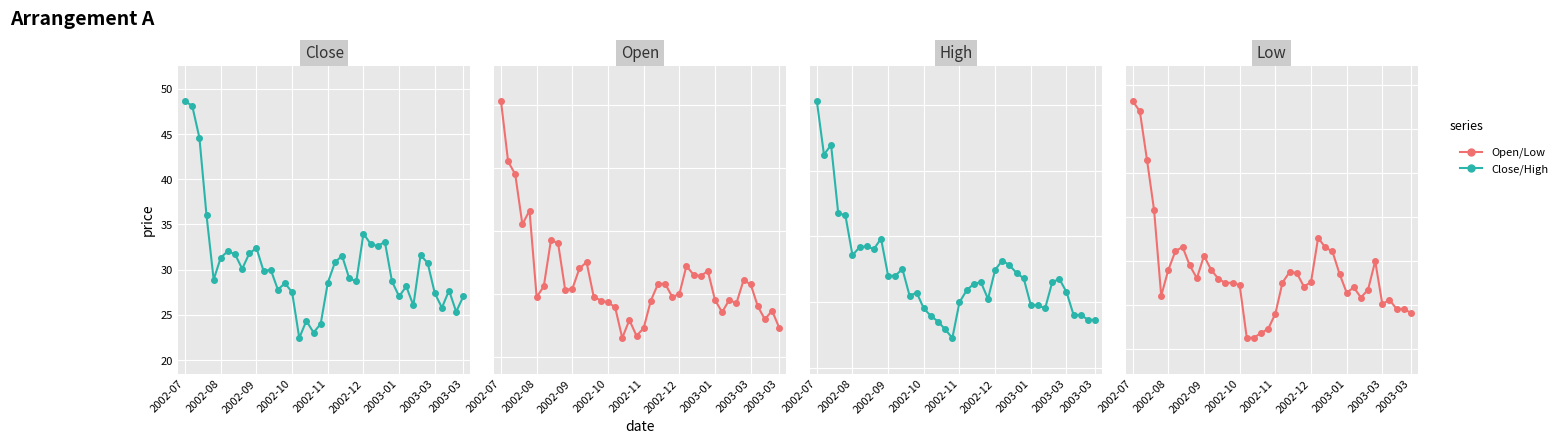

What is the sum of all Close values?

1220.0